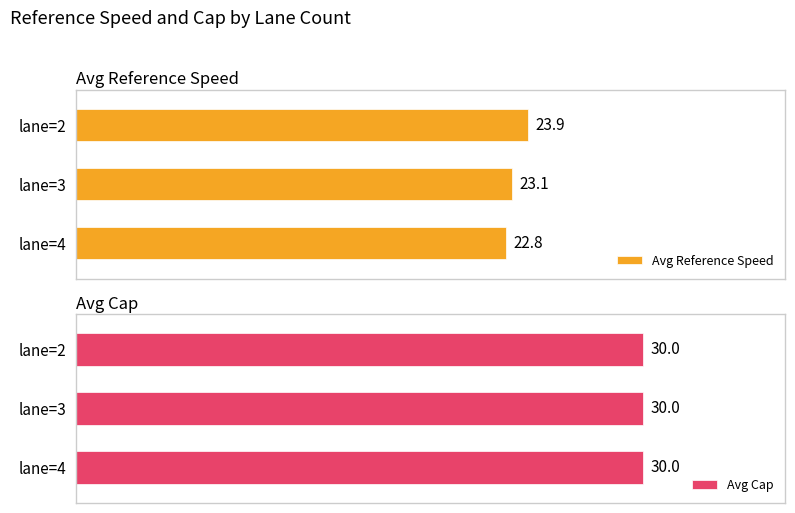

Where is Avg Reference Speed nearest to the value 23?

lane=3